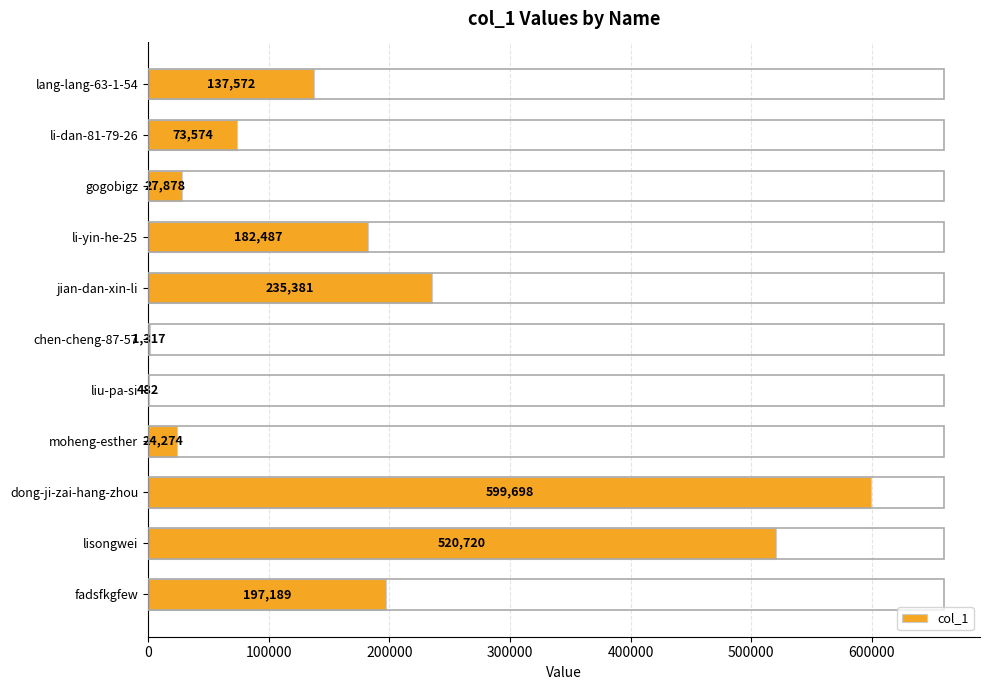

At which category does the chart reach its peak across all series?

dong-ji-zai-hang-zhou